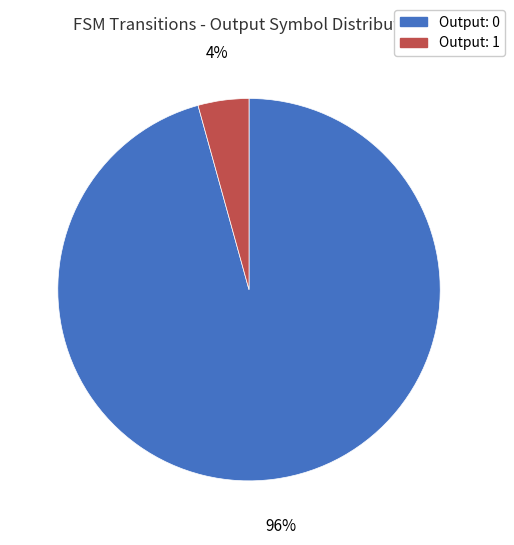

To the nearest percent, what portion does Output: 1 represent?

4%